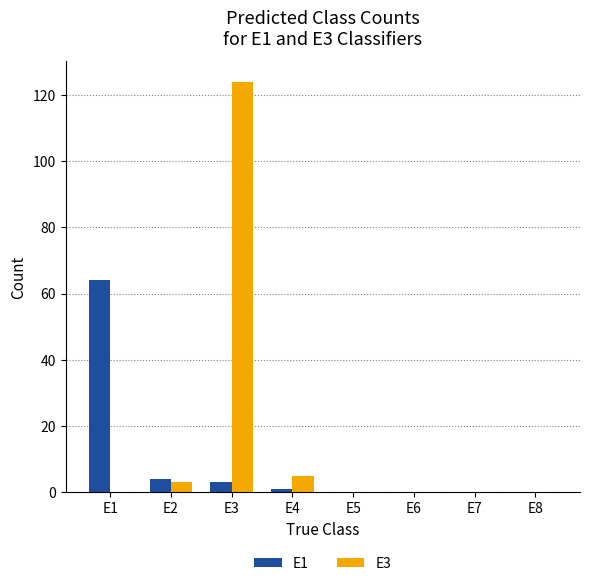

How many groups of bars are there?

8